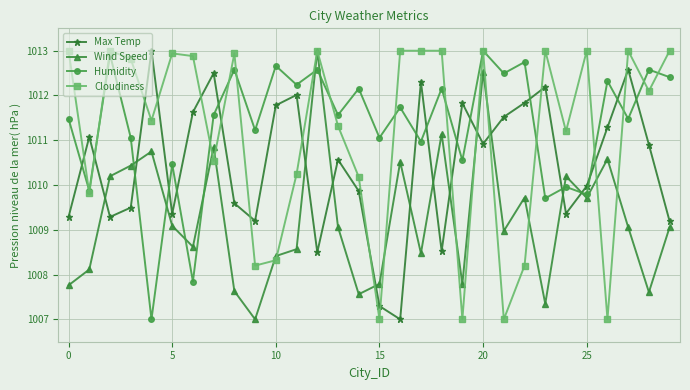

Which series has the largest total across all categories?

Humidity